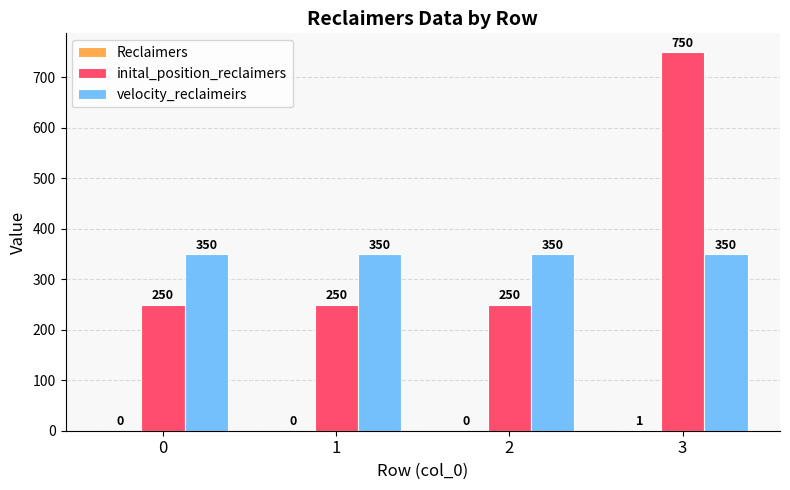

Between 0 and 3, which series saw the biggest shift?

inital_position_reclaimers